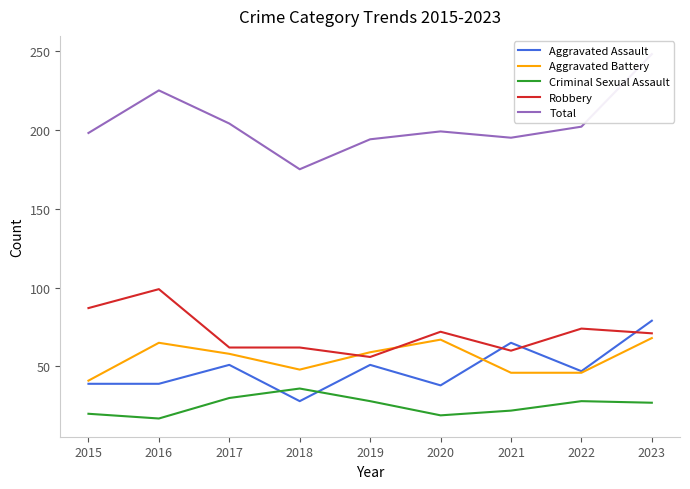

Reading left to right, list all the values displayed in this chart.

Aggravated Assault: 2015=39	2016=39	2017=51	2018=28	2019=51	2020=38	2021=65	2022=47	2023=79
Aggravated Battery: 2015=41	2016=65	2017=58	2018=48	2019=59	2020=67	2021=46	2022=46	2023=68
Criminal Sexual Assault: 2015=20	2016=17	2017=30	2018=36	2019=28	2020=19	2021=22	2022=28	2023=27
Robbery: 2015=87	2016=99	2017=62	2018=62	2019=56	2020=72	2021=60	2022=74	2023=71
Total: 2015=198	2016=225	2017=204	2018=175	2019=194	2020=199	2021=195	2022=202	2023=248